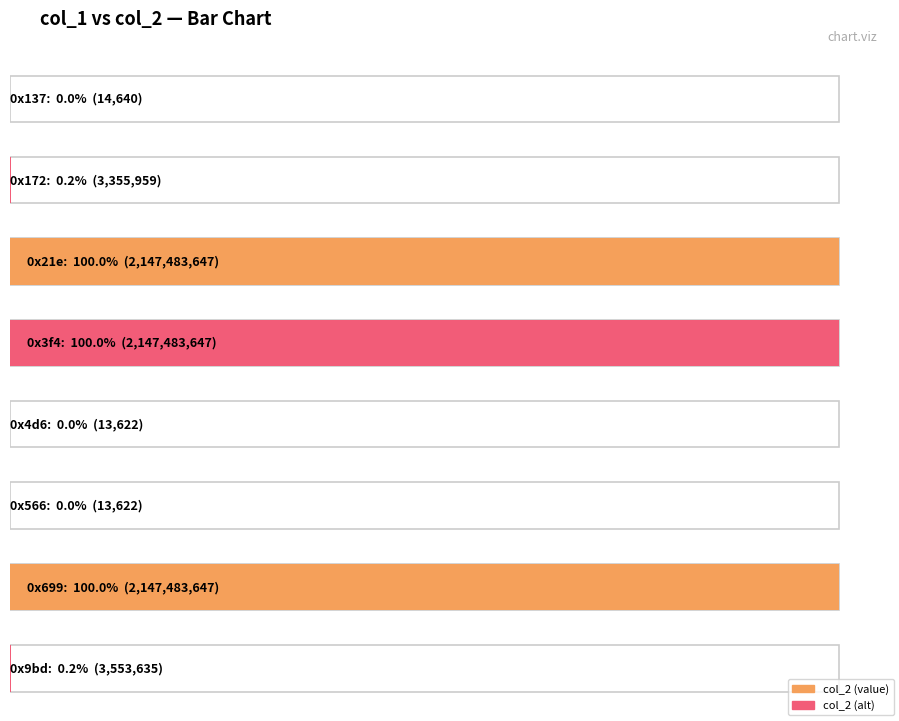

Count the number of data series in this chart.

1